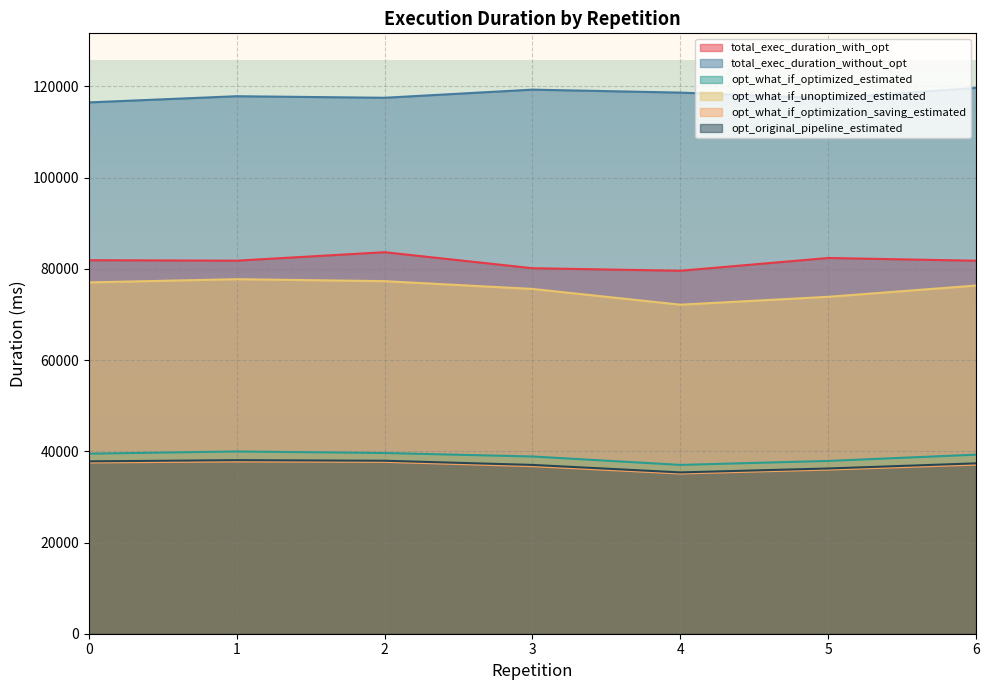

True or false: opt_original_pipeline_estimated and total_exec_duration_with_opt intersect in this chart.

False